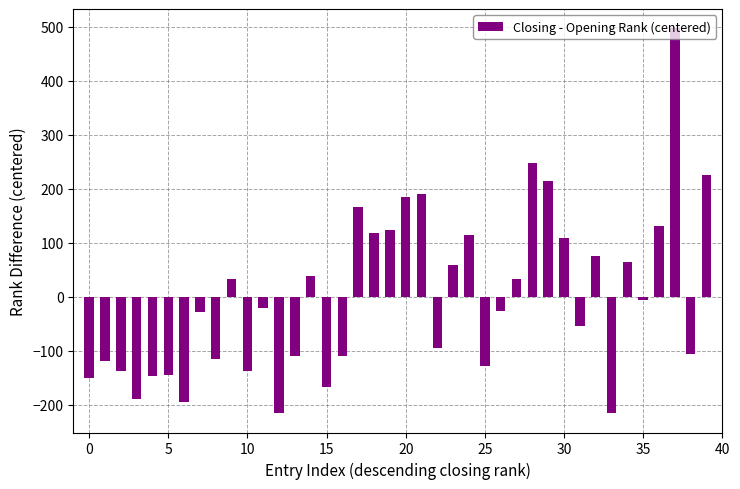

What is the difference between the maximum and second lowest values?

713.0